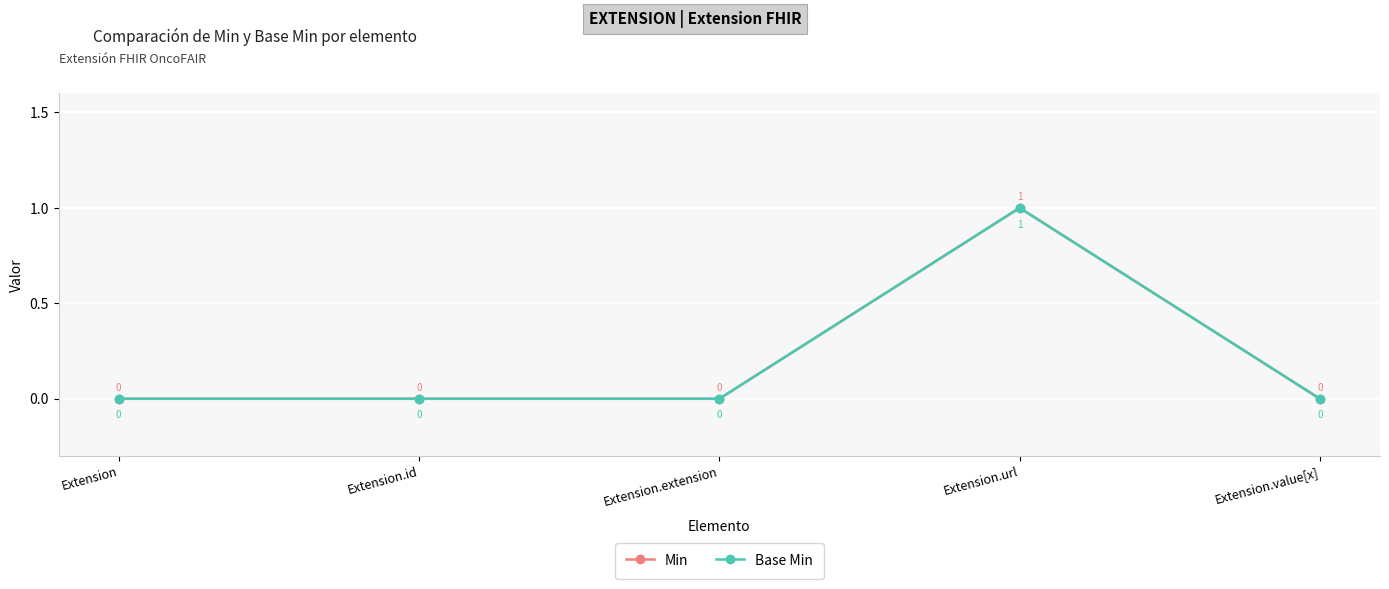

Is this an area chart (filled region under the line)?

No